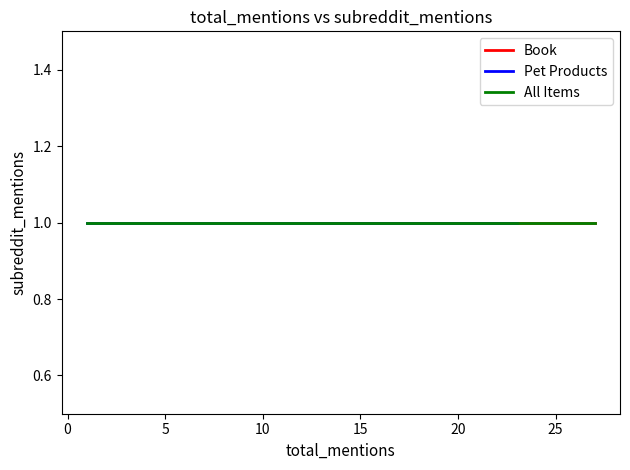

At which category does the chart reach its peak across all series?

1